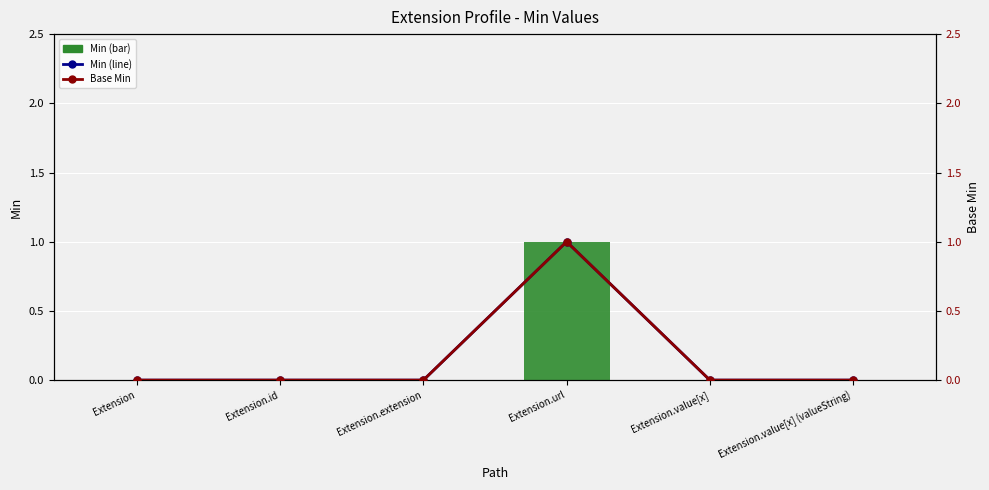

At which label does Min reach its minimum?

Extension